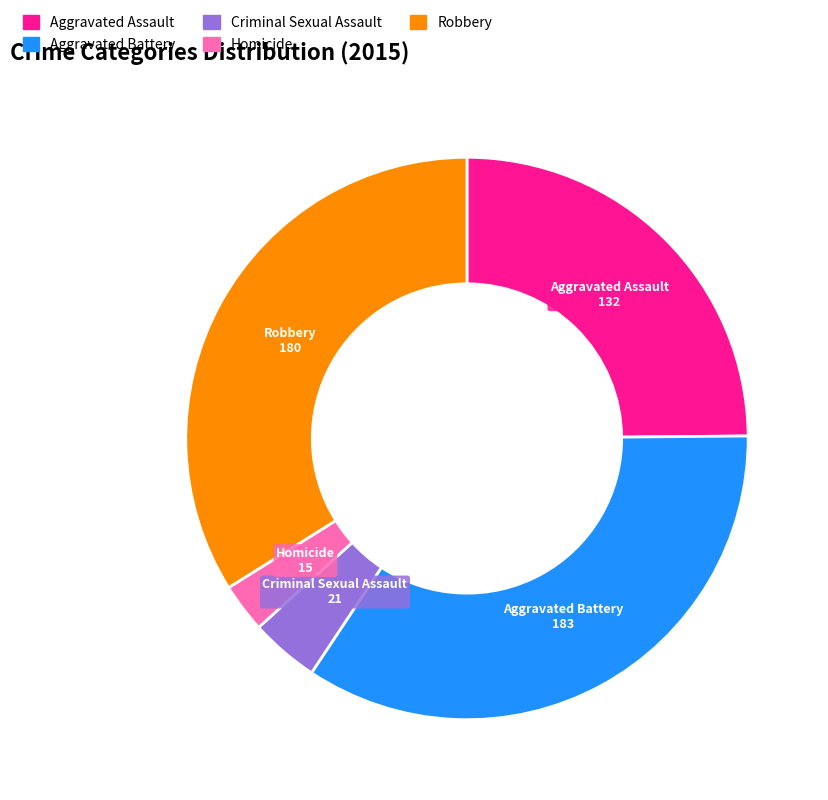

Between Robbery and Homicide, which is larger?

Robbery